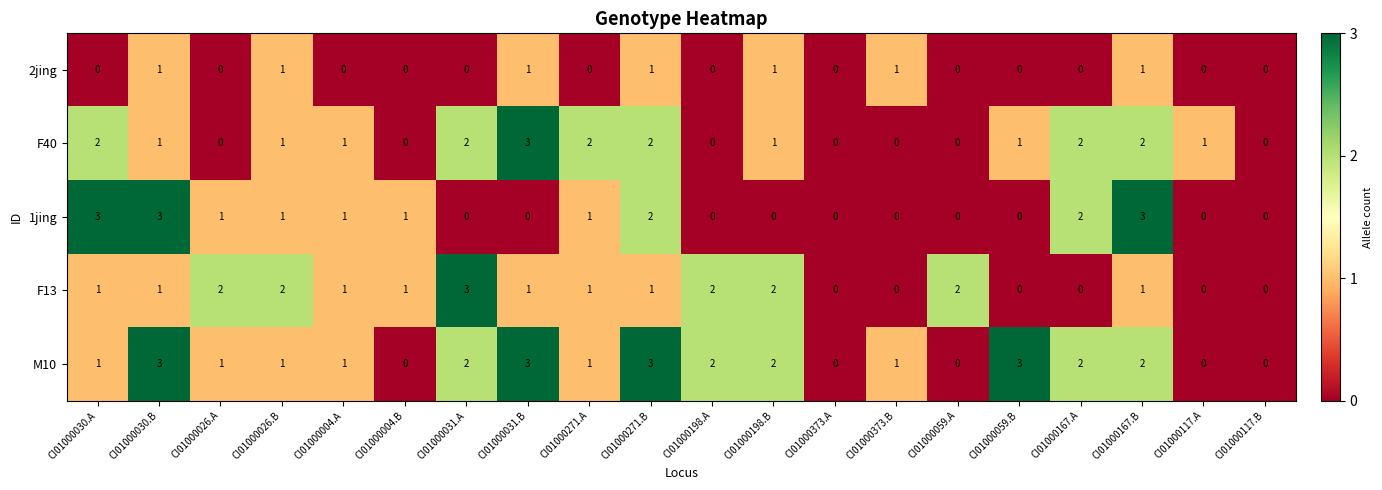

Which series has the largest total across all categories?

M10